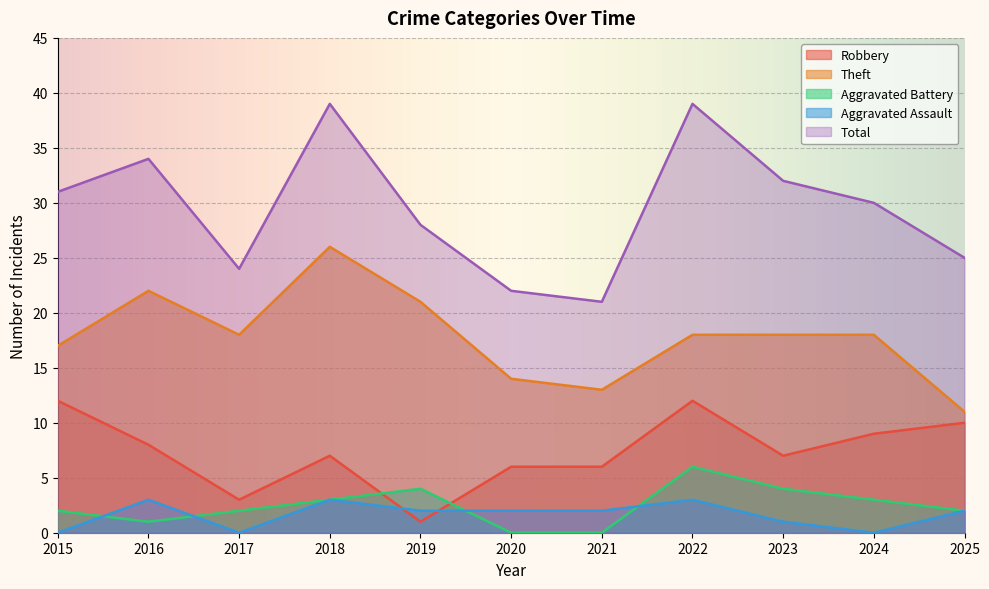

Reading right to left, transcribe all the data shown in this chart.

Robbery: 2025=10	2024=9	2023=7	2022=12	2021=6	2020=6	2019=1	2018=7	2017=3	2016=8	2015=12
Theft: 2025=11	2024=18	2023=18	2022=18	2021=13	2020=14	2019=21	2018=26	2017=18	2016=22	2015=17
Aggravated Battery: 2025=2	2024=3	2023=4	2022=6	2021=0	2020=0	2019=4	2018=3	2017=2	2016=1	2015=2
Aggravated Assault: 2025=2	2024=0	2023=1	2022=3	2021=2	2020=2	2019=2	2018=3	2017=0	2016=3	2015=0
Total: 2025=25	2024=30	2023=32	2022=39	2021=21	2020=22	2019=28	2018=39	2017=24	2016=34	2015=31